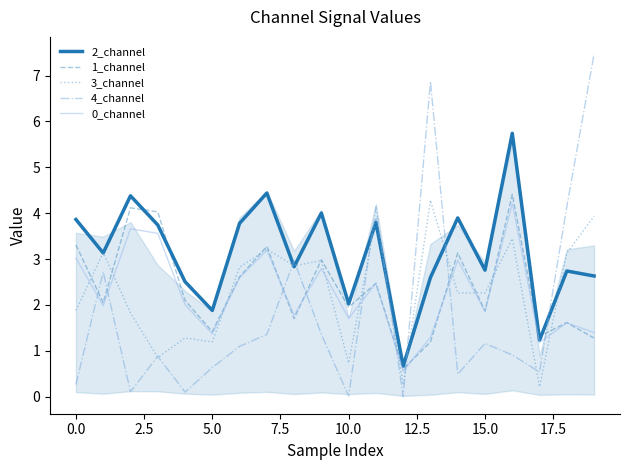

What is the sum of the 0_channel values at 11 and 14?

5.4